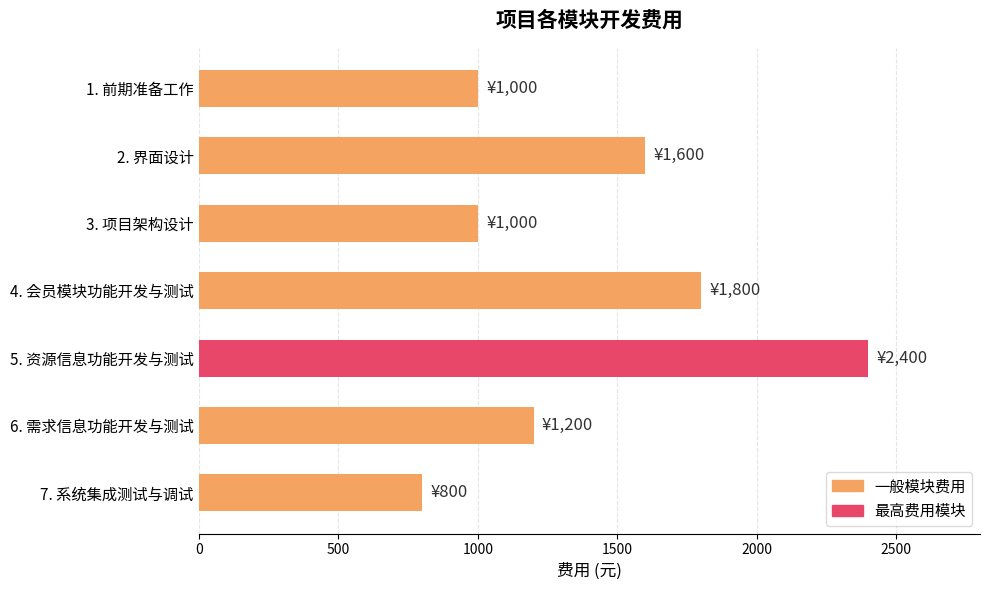

What is the change in value from 1. 前期准备工作 to 6. 需求信息功能开发与测试?

+200